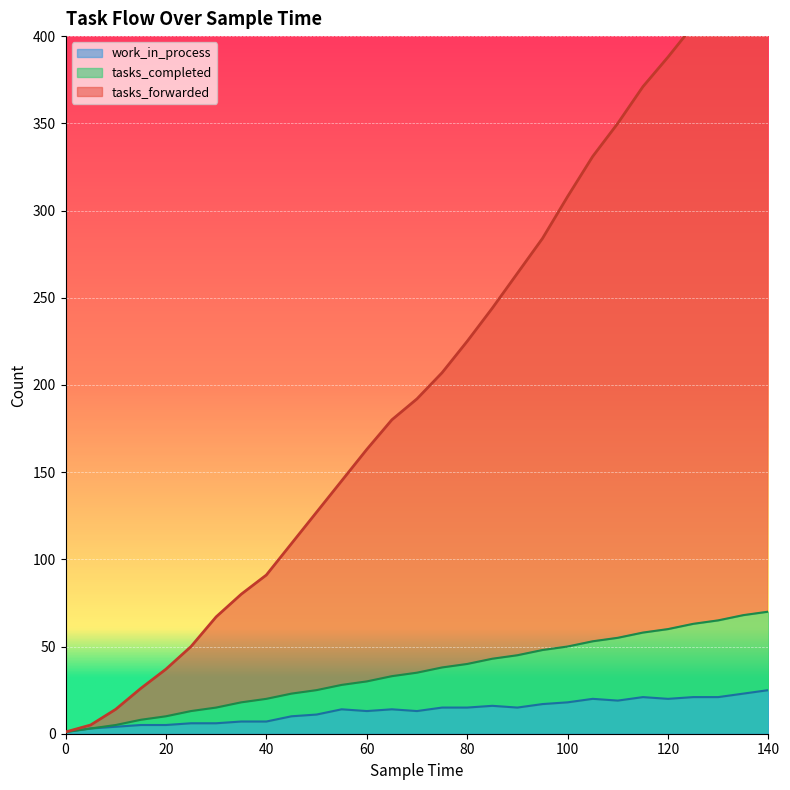

Rank the series at 35 from highest to lowest value.

tasks_forwarded, tasks_completed, work_in_process